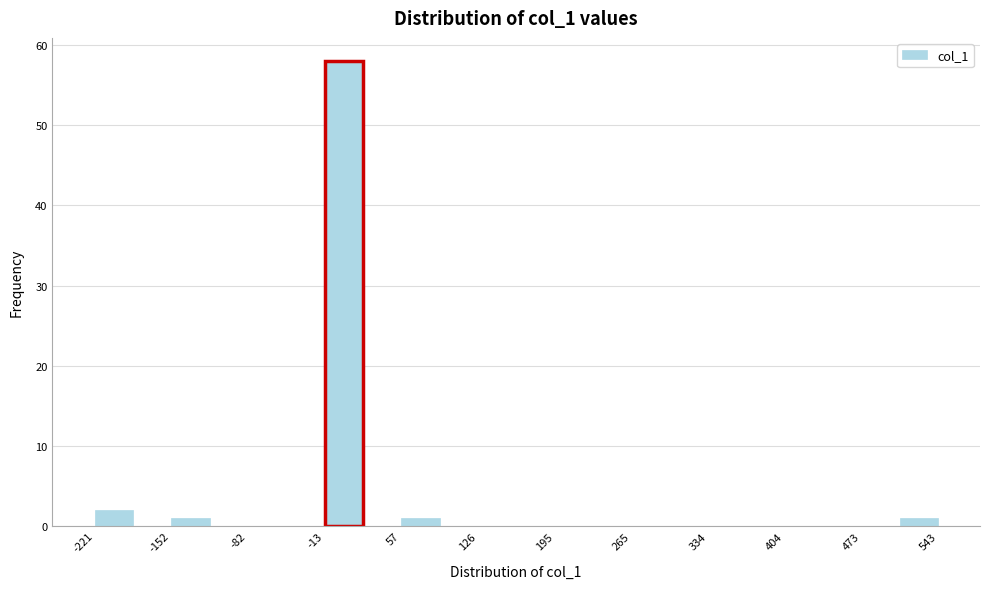

Read against the x-axis, roughly where is the centre of the tallest bar?

0